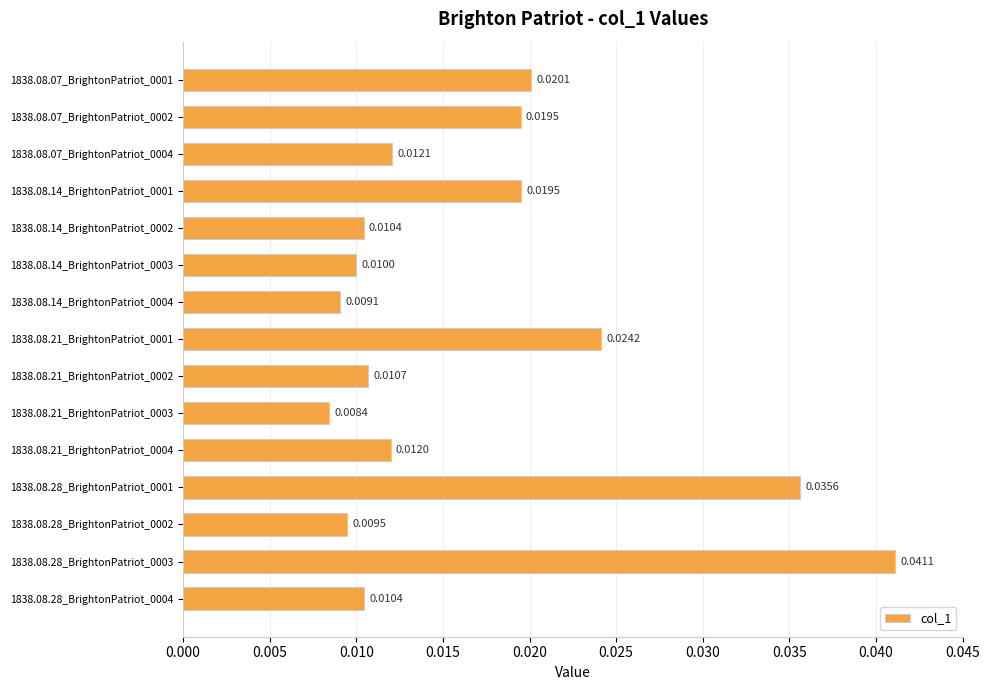

How many bars are there in total?

15